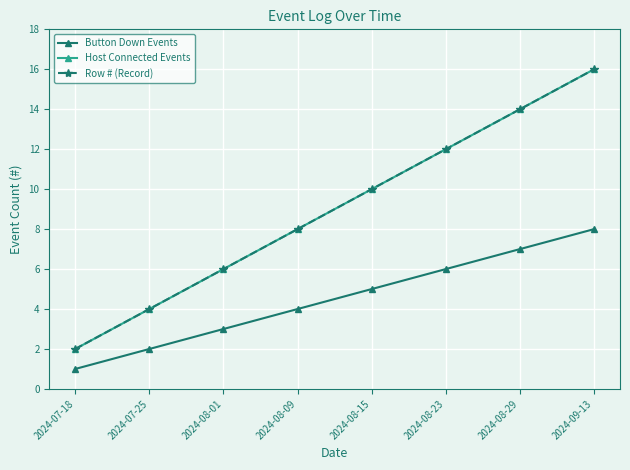

Is this an area chart (filled region under the line)?

No